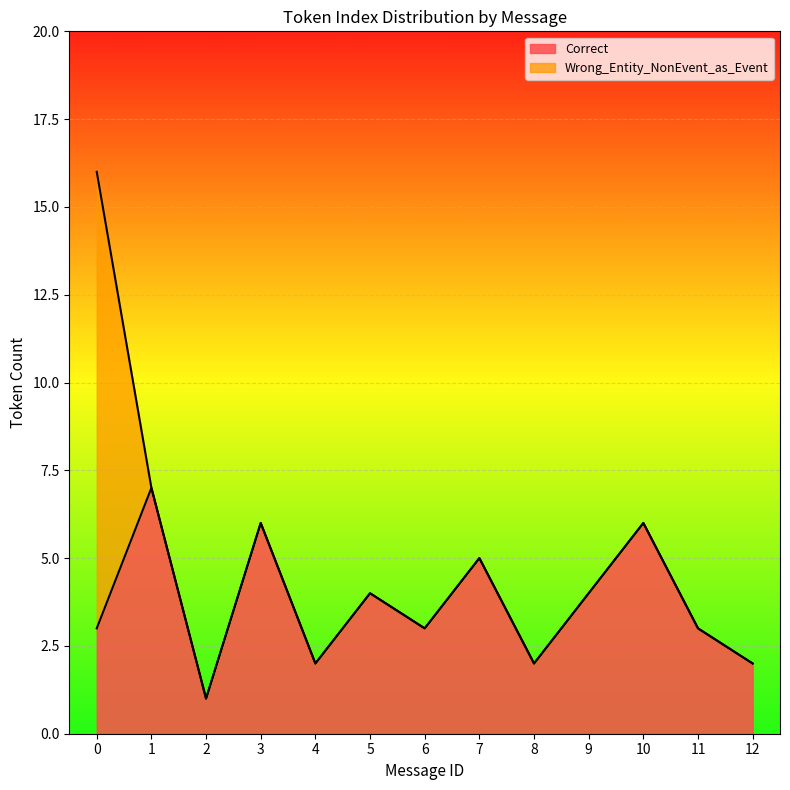

At which label is Wrong_Entity_NonEvent_as_Event closest to 6?

1